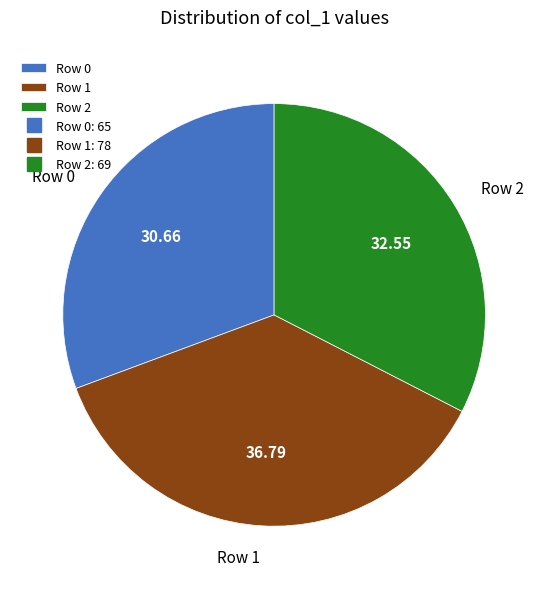

Rank the categories by value from lowest to highest.

Row 0, Row 2, Row 1